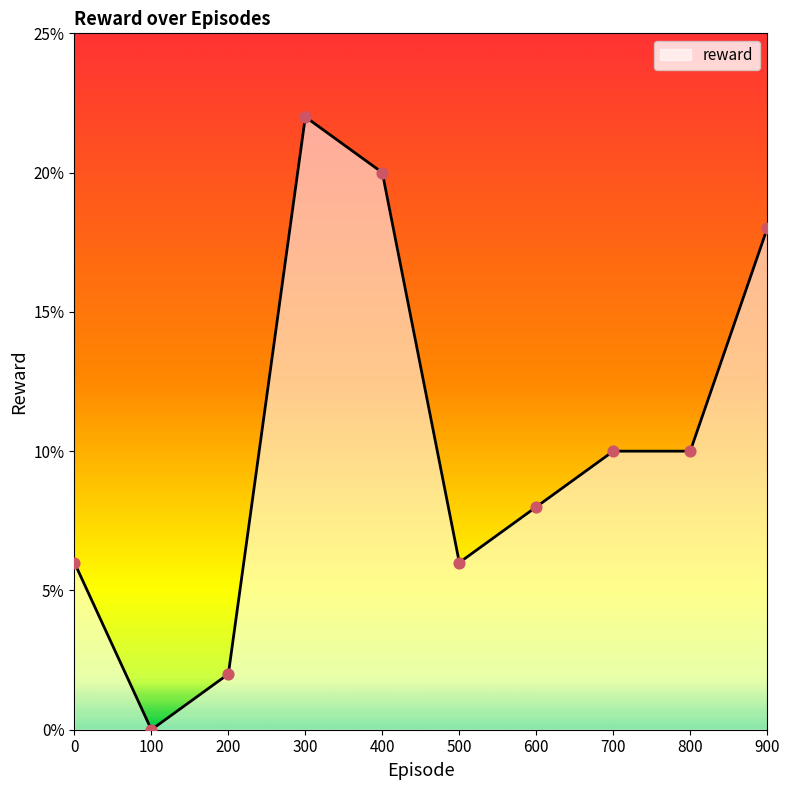

What is the change in value from 100 to 300?

+0.2